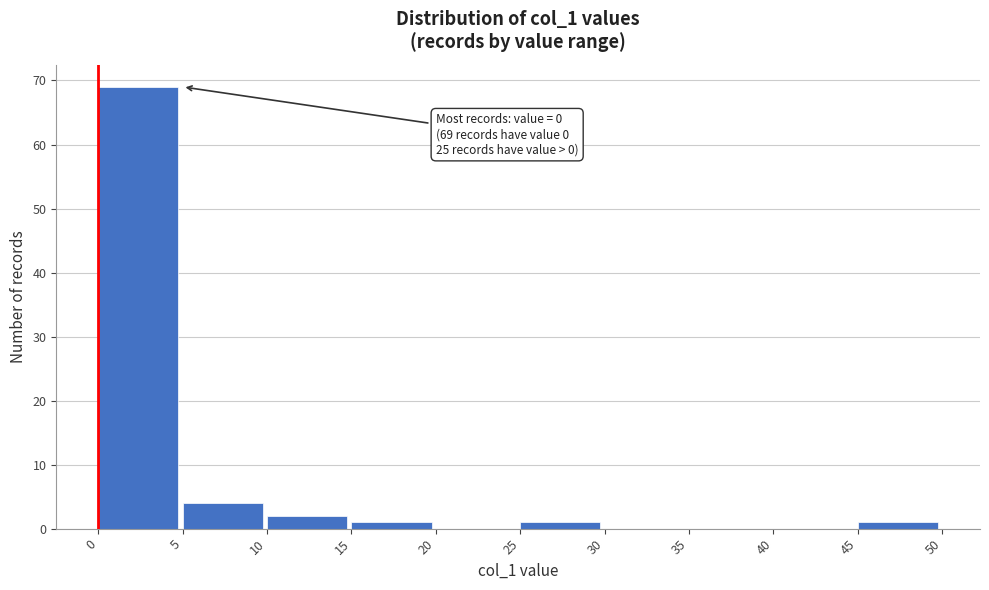

Over which range of the x-axis is the bar tallest?

0 to 5